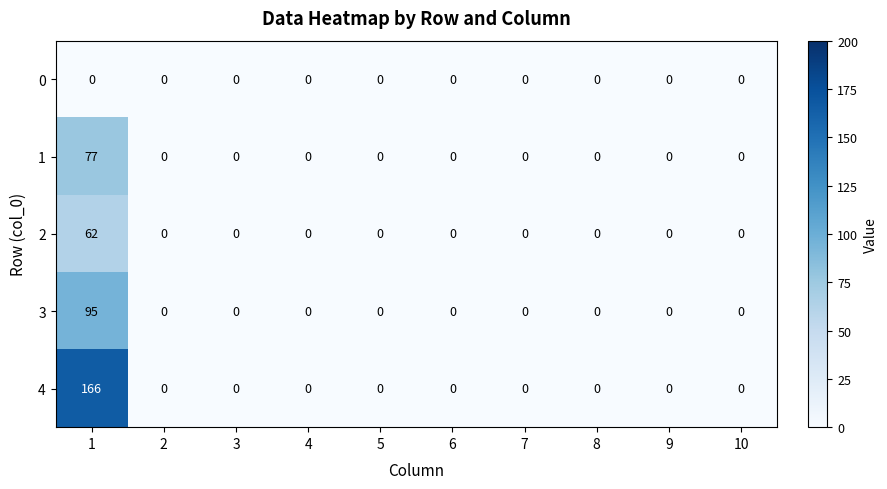

List the series in order of their peak value, lowest first.

0, 2, 1, 3, 4